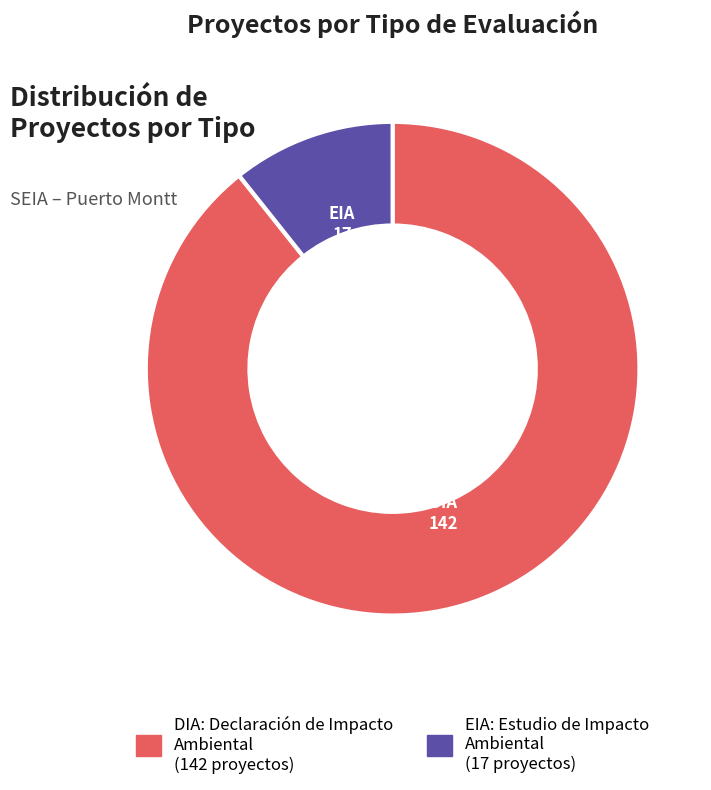

Does EIA represent more than half of the total?

No